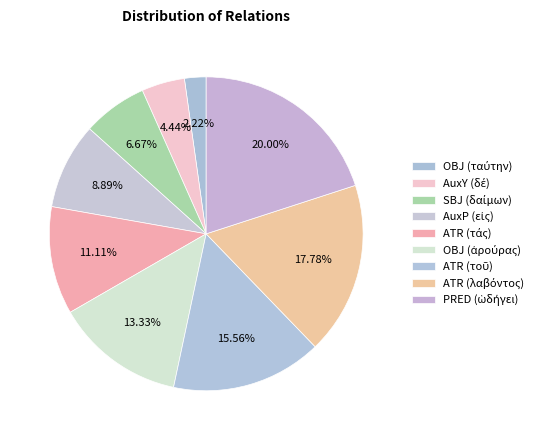

How many segments does this pie chart have?

9